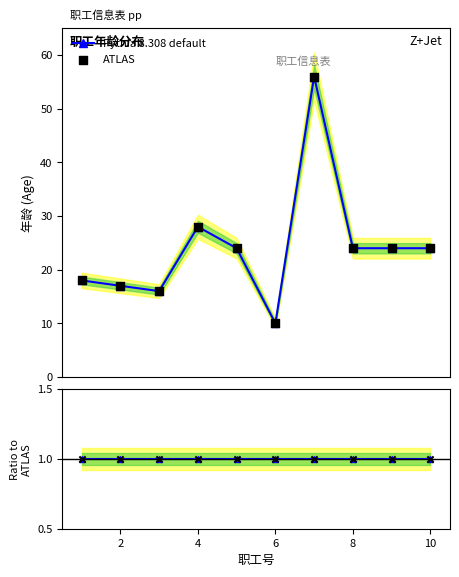

What is the total value across all series at 7?

112